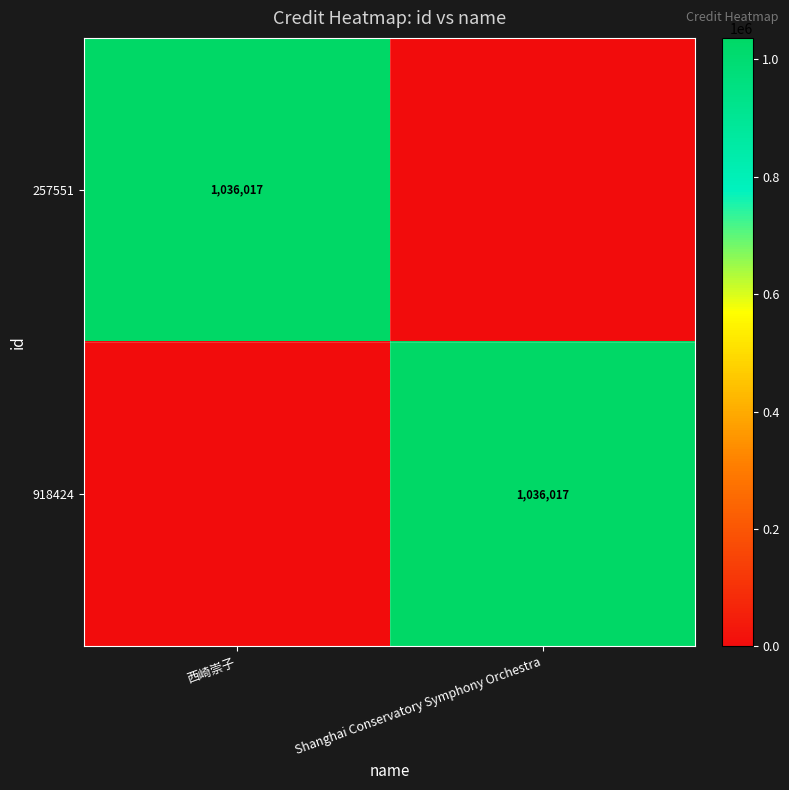

What is the spread (max minus min) of values at 西崎崇子?

1036017